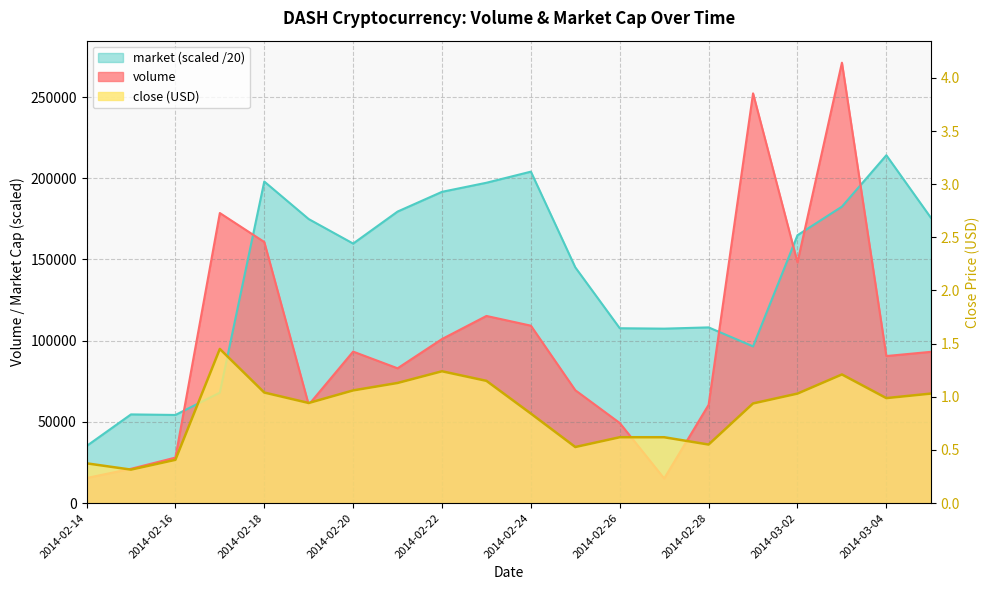

True or false: volume and close cross at least once.

False